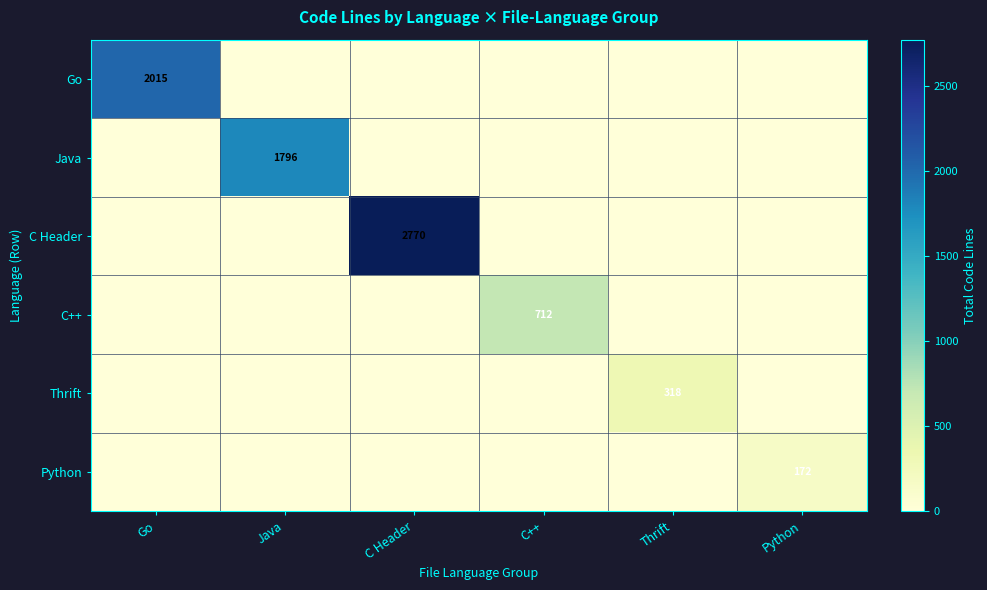

The C++ series shows 712 at C++. True or false?

True